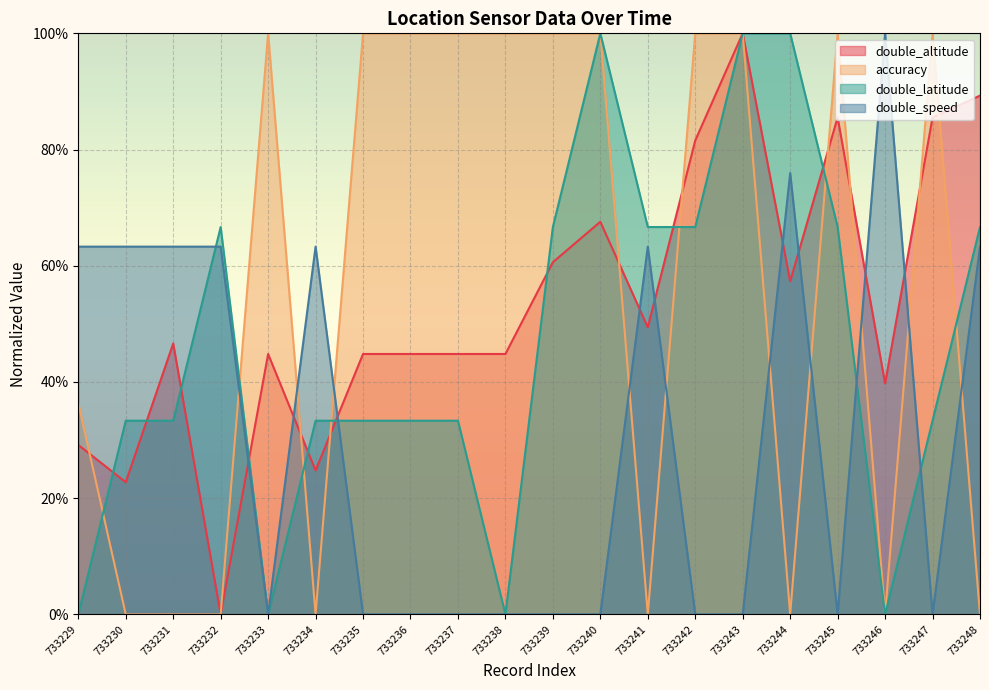

What are all the series names shown in the legend?

double_altitude, accuracy, double_latitude, double_speed